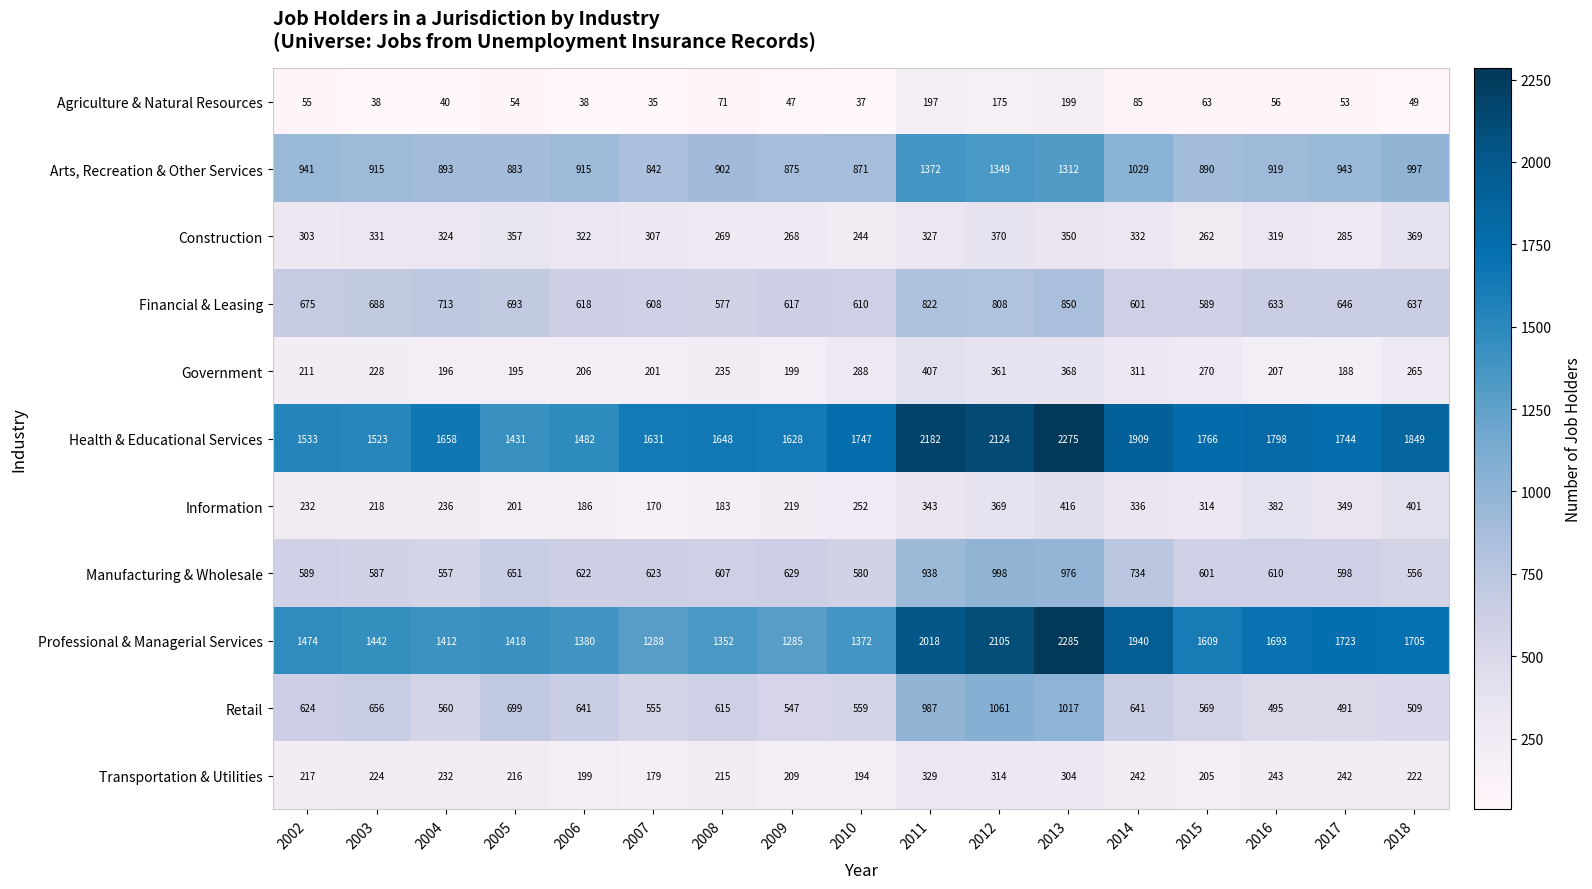

What is the spread (max minus min) of values at 2003?

1485